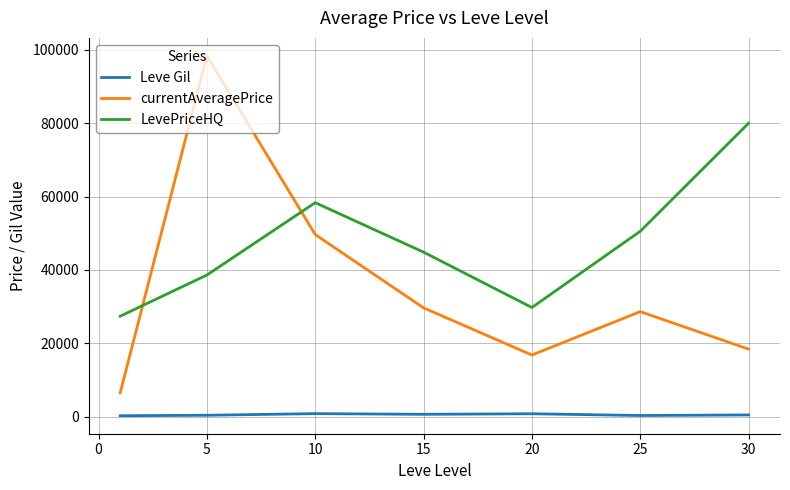

What is the sum of all LevePriceHQ values?

329440.5